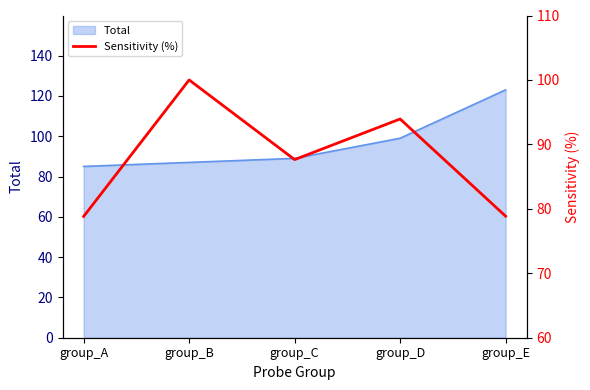

What is the lowest value of the Total series?

85